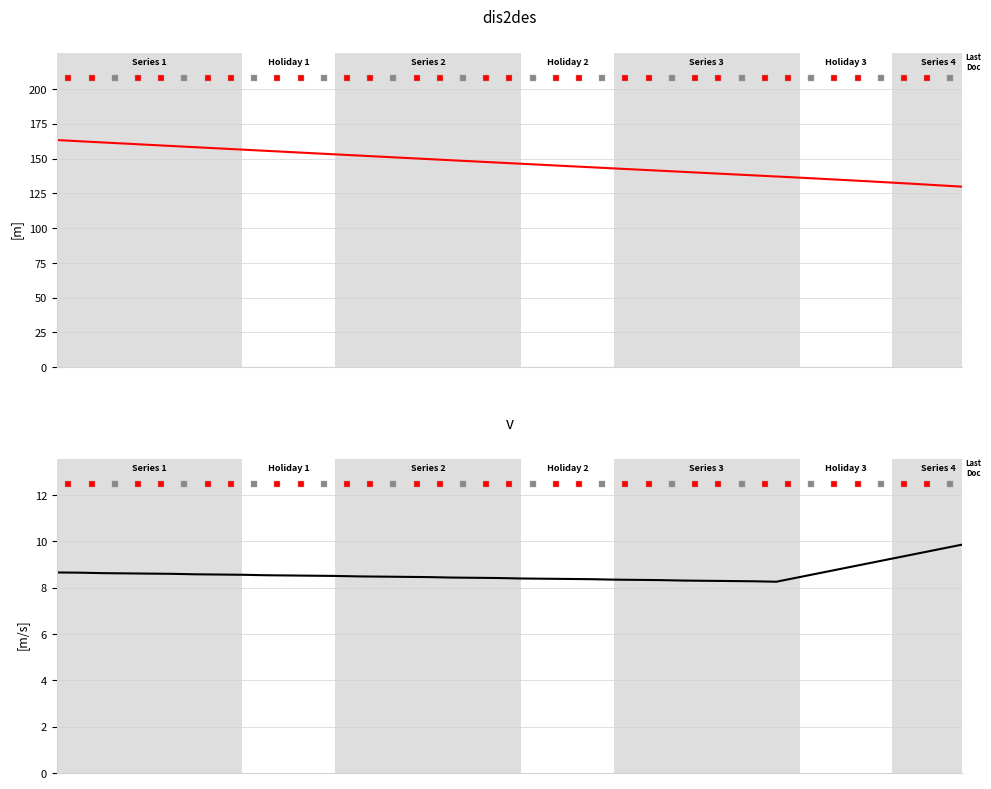

The value of v at 9 is 8.5. True or false?

True